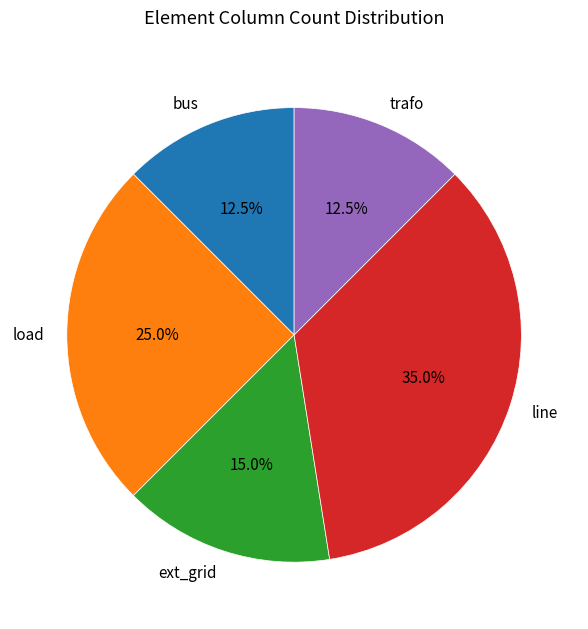

Does bus account for over 50% of the chart?

No